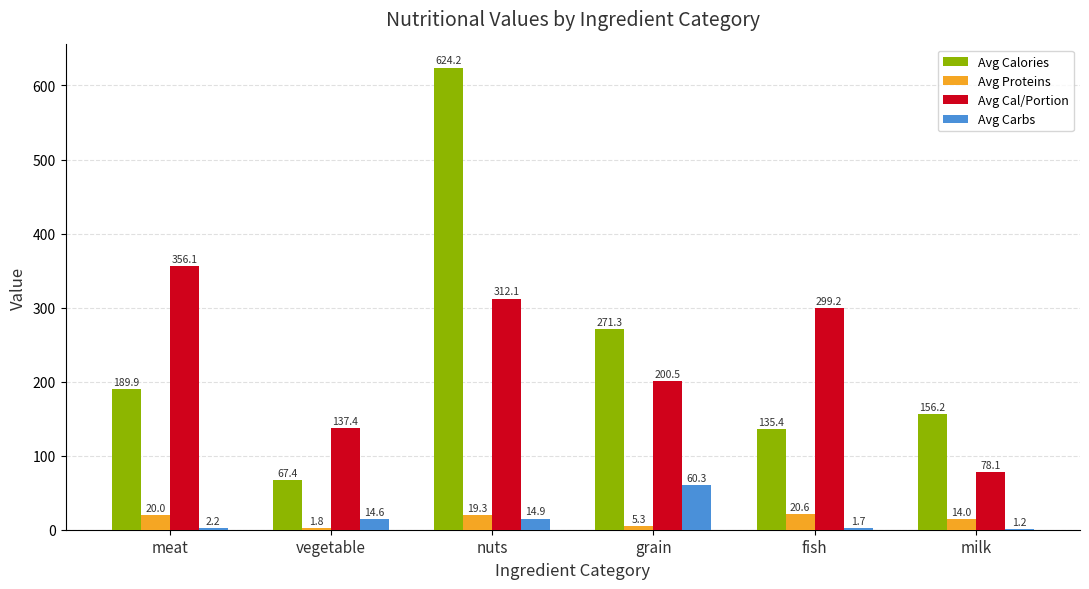

How many series are shown in this chart?

4